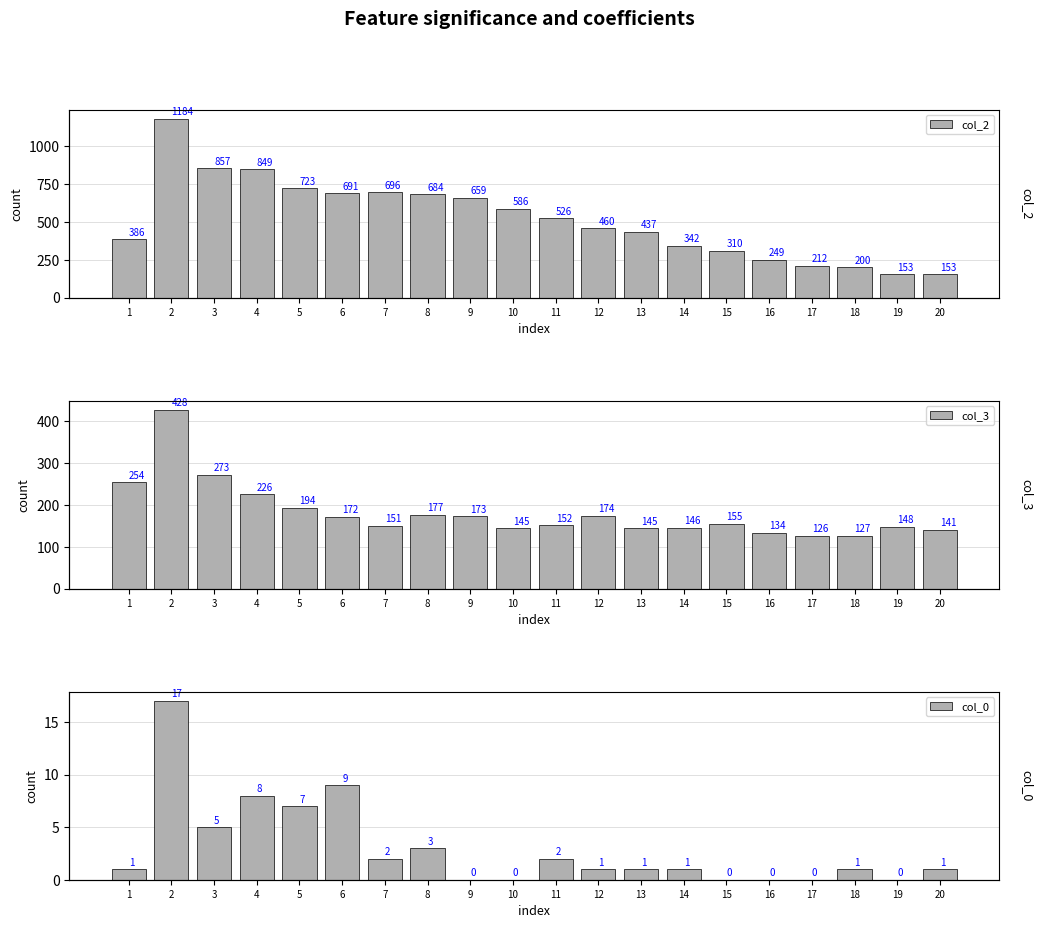

What is the average value of the col_0 series?

3